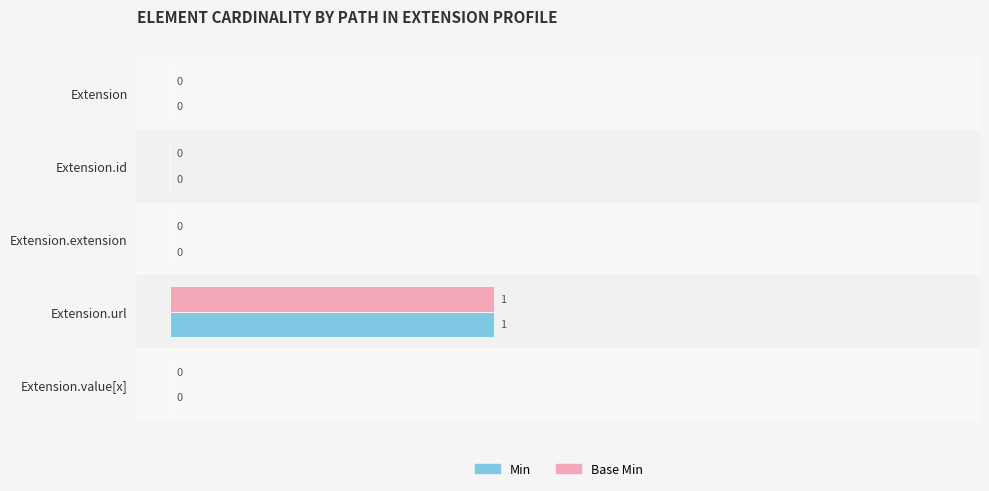

Which category has the highest value in the Base Min series?

Extension.url